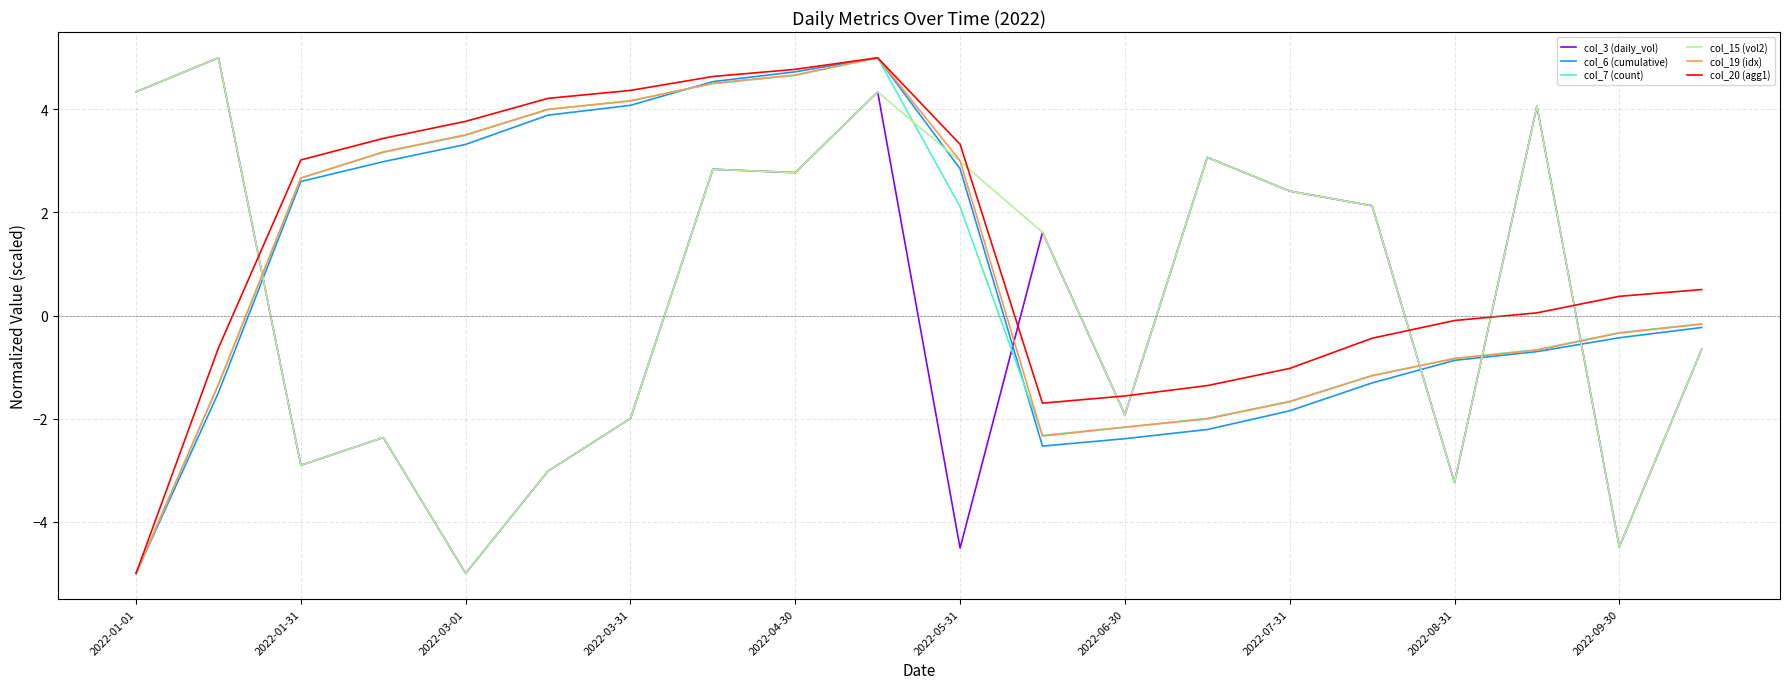

What is the lowest value of the col_19 (idx) series?

-5.0